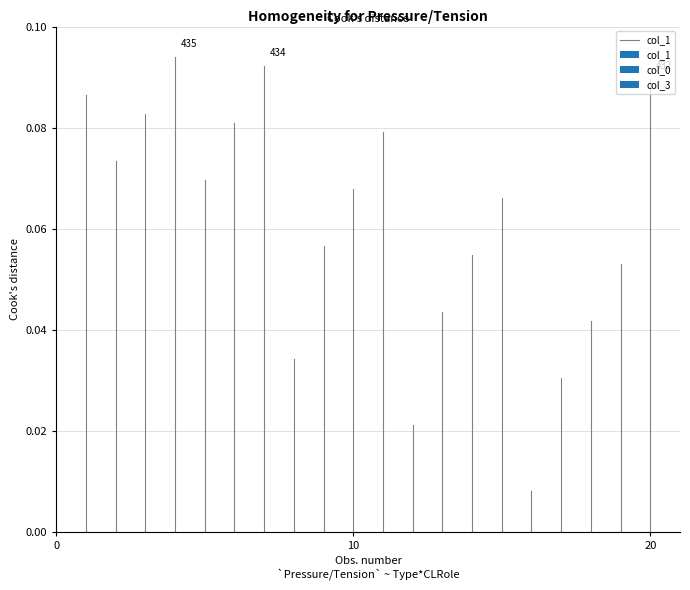

Is it true that the value at 0 is 0.0?

True